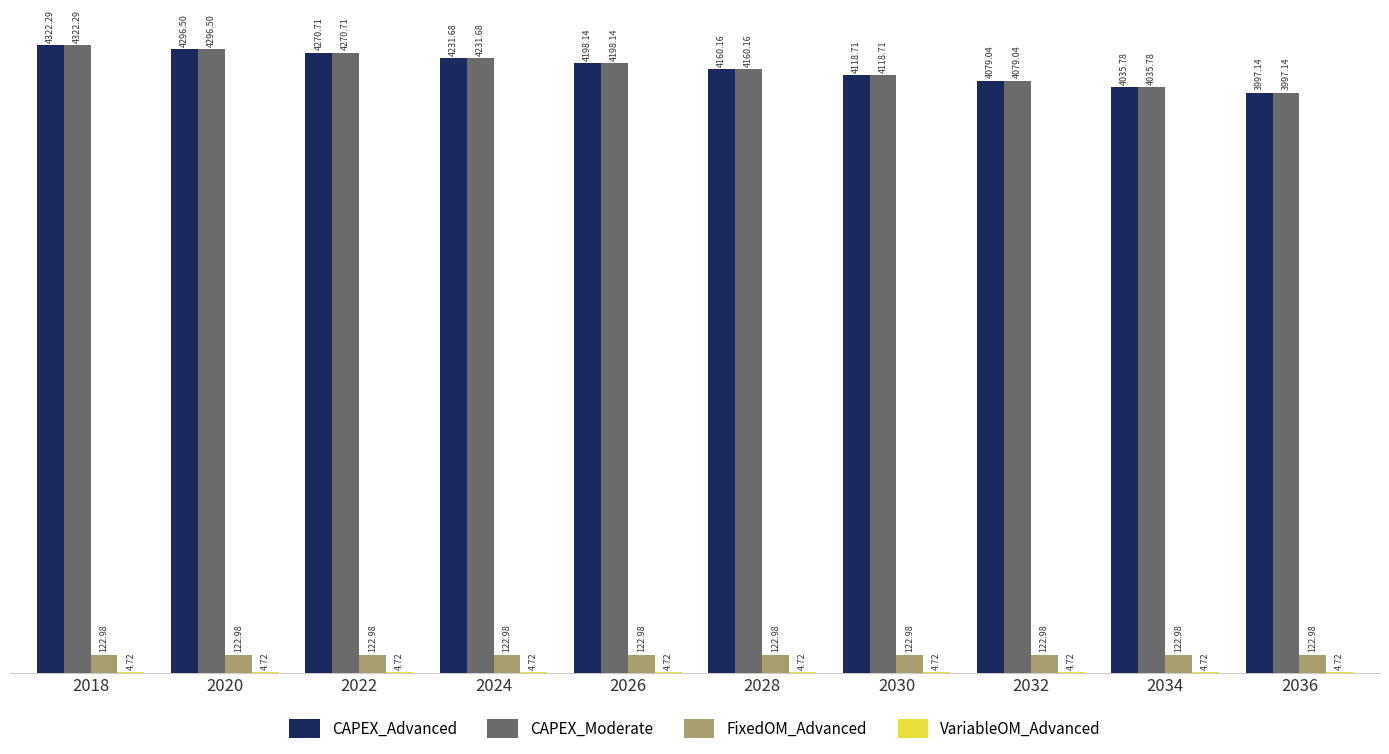

What is the sum of the CAPEX_Advanced values at 2030 and 2018?

8441.0